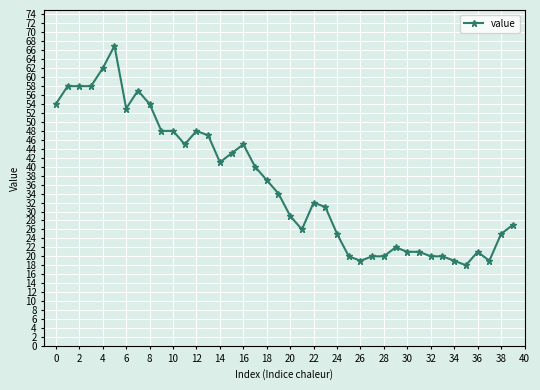

How many lines are shown in the chart?

1